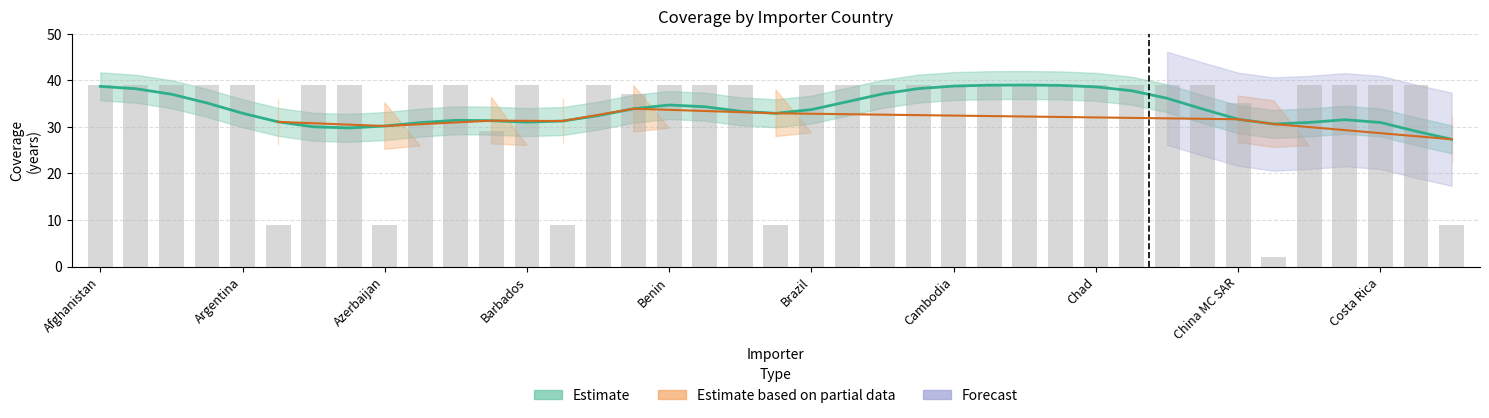

Reading right to left, list all the values displayed in this chart.

Croatia=9	Cote Divoire=39	Costa Rica=39	Congo=39	Colombia=39	China SC=2	China MC SAR=35	China HK SAR=39	China=39	Chile=39	Chad=39	Cent.Afr.Rep=39	Canada=39	Cameroon=39	Cambodia=39	Burundi=39	Burkina Faso=39	Bulgaria=39	Brazil=39	Bosnia Herzg=9	Bolivia=39	Bermuda=39	Benin=39	Belize=37	Belgium-Lux=39	Belarus=9	Barbados=39	Bangladesh=29	Bahrain=39	Bahamas=39	Azerbaijan=9	Austria=39	Australia=39	Armenia=9	Argentina=39	Angola=39	Algeria=39	Albania=39	Afghanistan=39